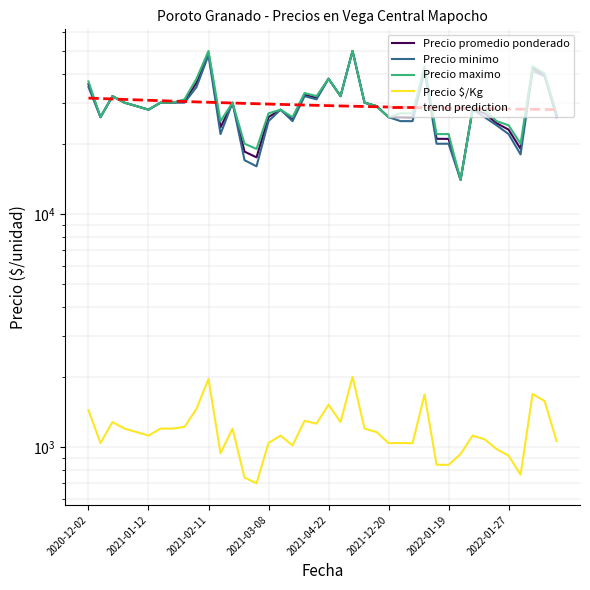

True or false: Precio $/Kg and Precio maximo cross at least once.

False